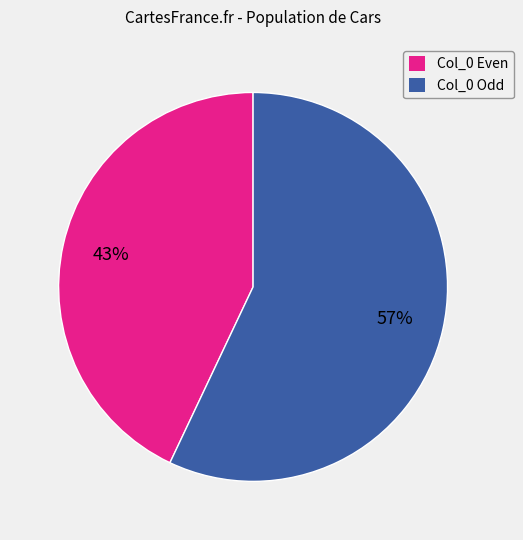

What is the ratio of the value at Col_0 Even to the value at Col_0 Odd?

0.8